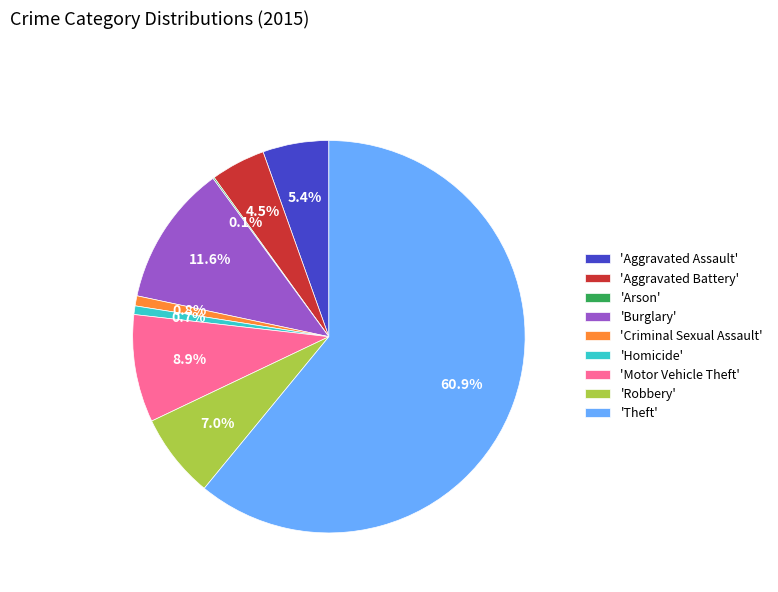

Approximately how many times larger is the value at 'Burglary' compared to 'Aggravated Battery'?

2.6